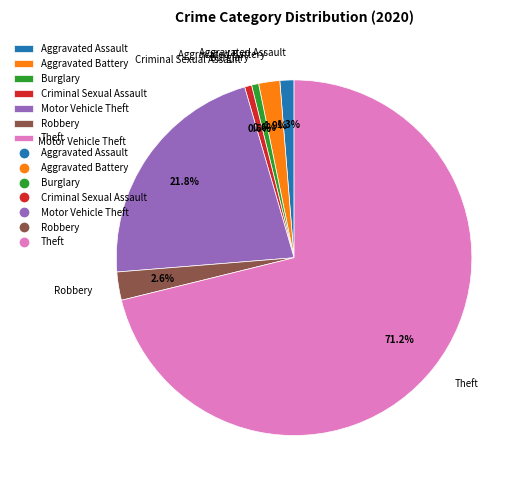

What is the largest slice in the pie chart?

Theft